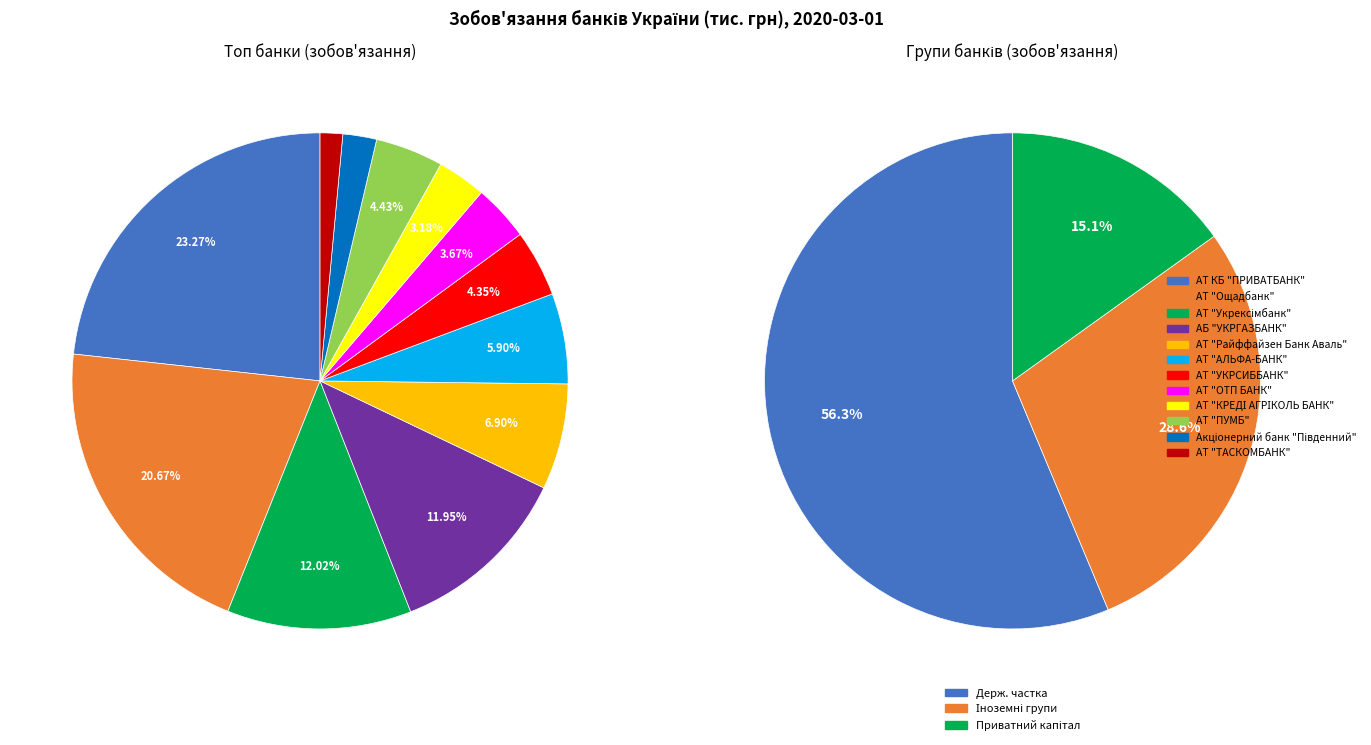

To the nearest percent, what portion does АТ "ТАСКОМБАНК" represent?

1%